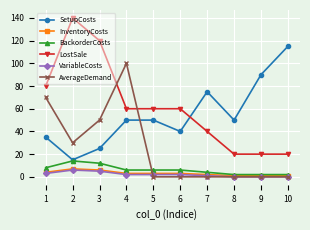

True or false: VariableCosts and SetupCosts cross at least once.

False